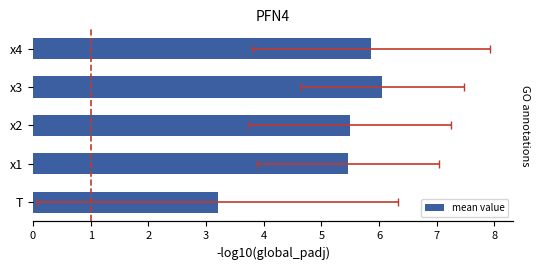

What is the sum of the values at x2 and x1?

11.0